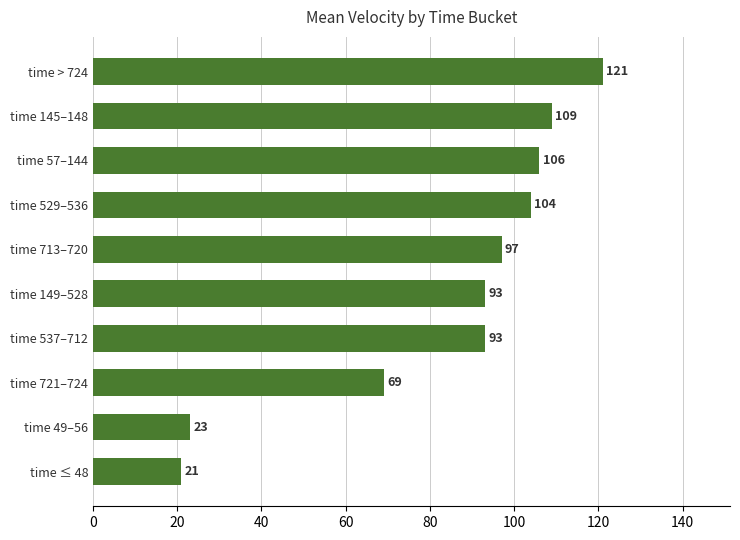

What value does the data have at time 713–720, to the nearest 10?

100